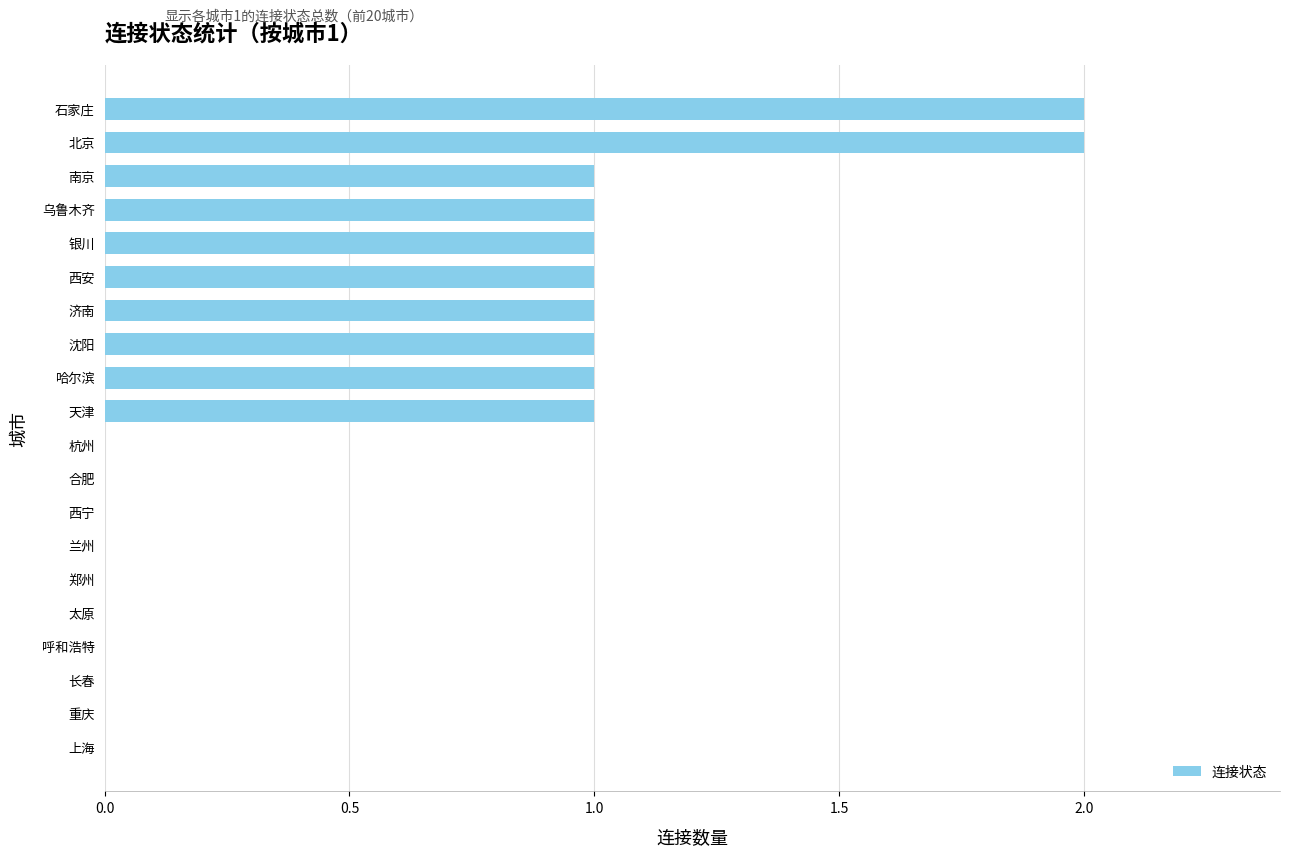

What is the ratio of the value at 沈阳 to the value at 南京?

1.0